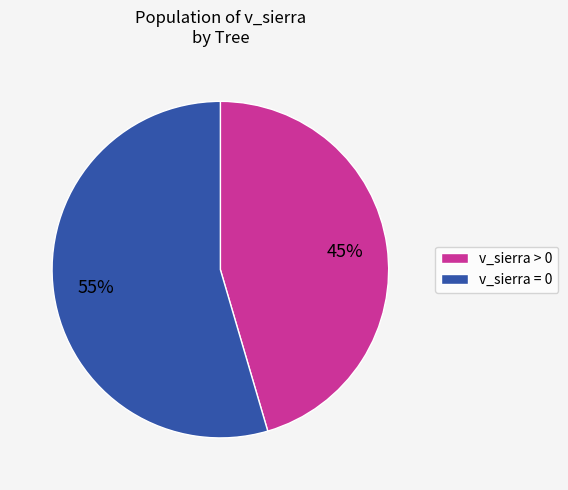

Is there any slice that represents more than half of the pie?

Yes